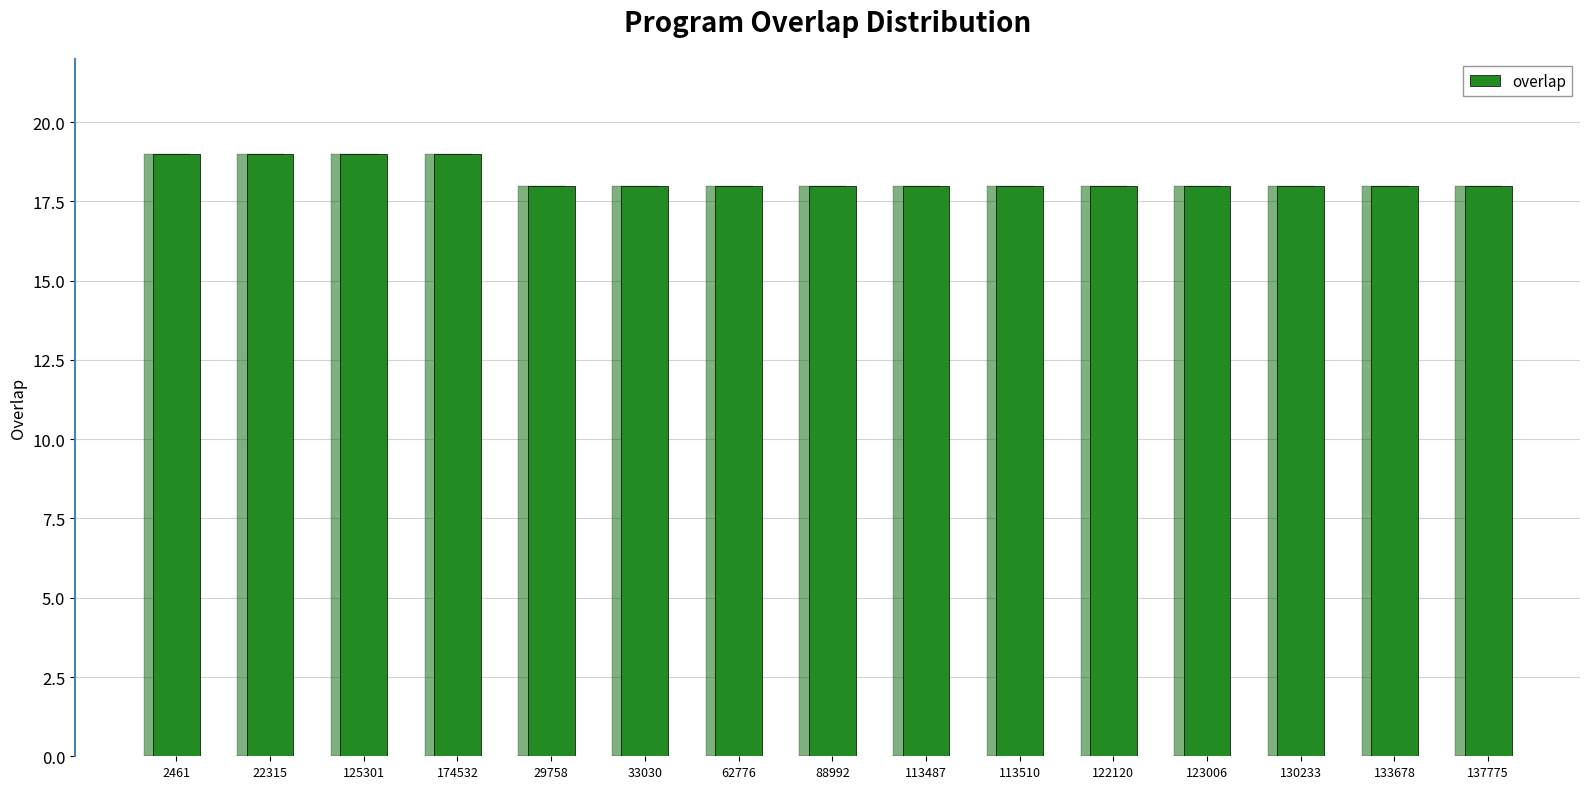

Reading left to right, transcribe all the data shown in this chart.

19	19	19	19	18	18	18	18	18	18	18	18	18	18	18